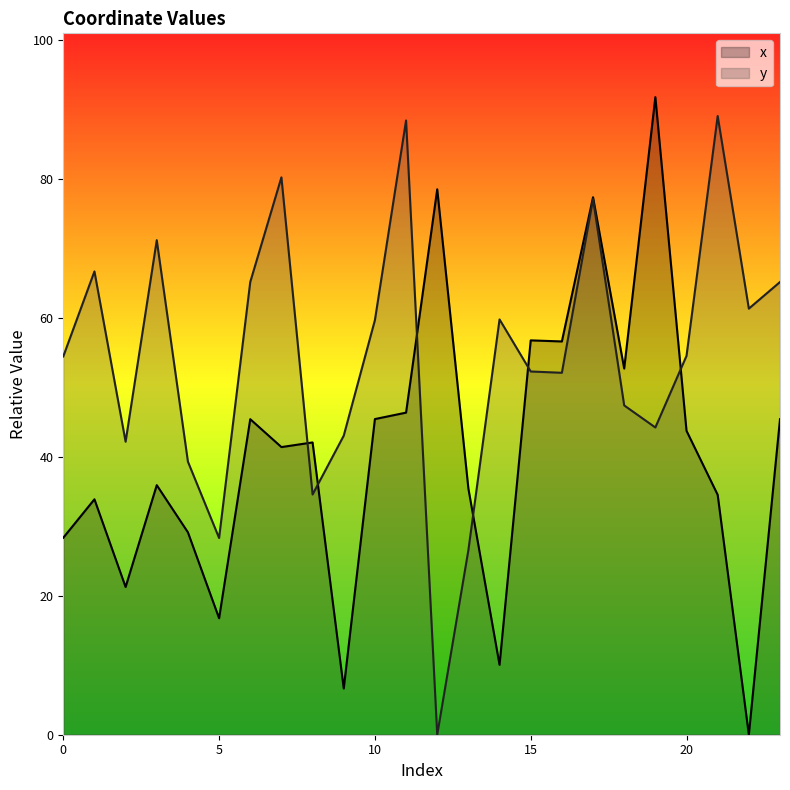

Between 7 and 9, which series saw the biggest shift?

y